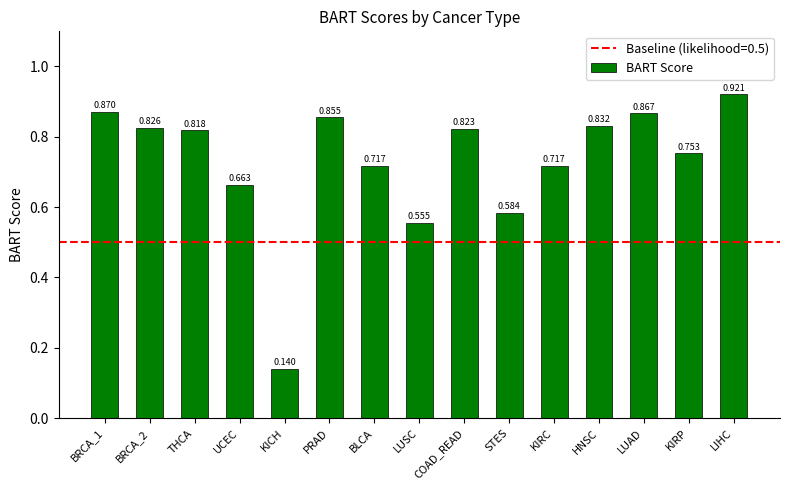

What is the label of the 12th bar from the right?

UCEC